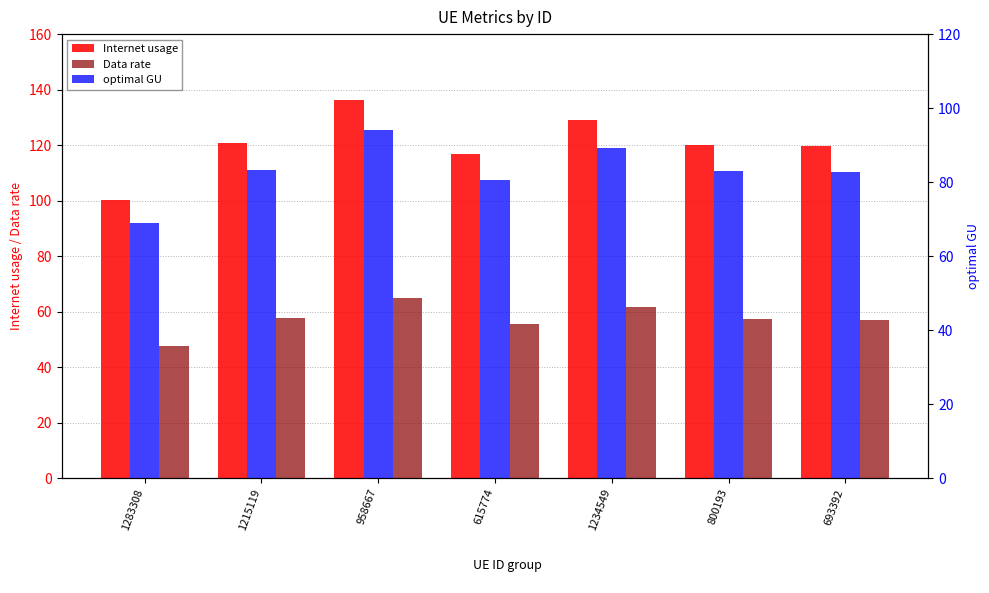

How many data points does each series have?

7